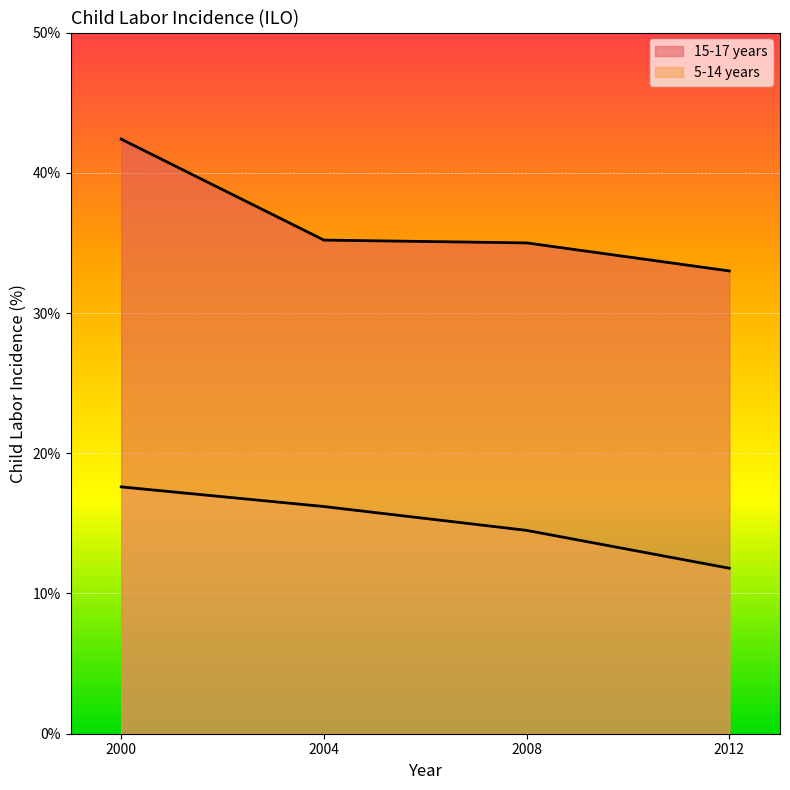

What is the difference between the maximum and minimum values in the 15-17 years series?

9.4